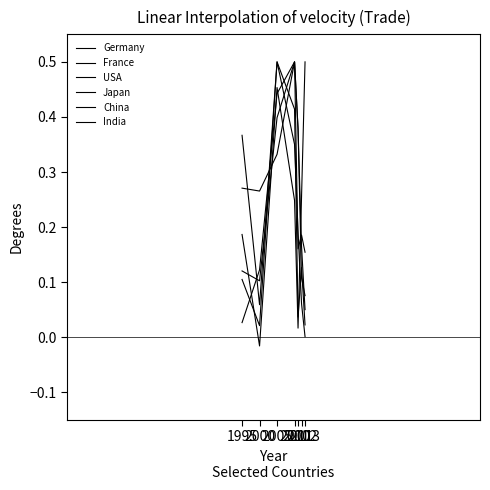

What is the greatest value displayed?

0.5